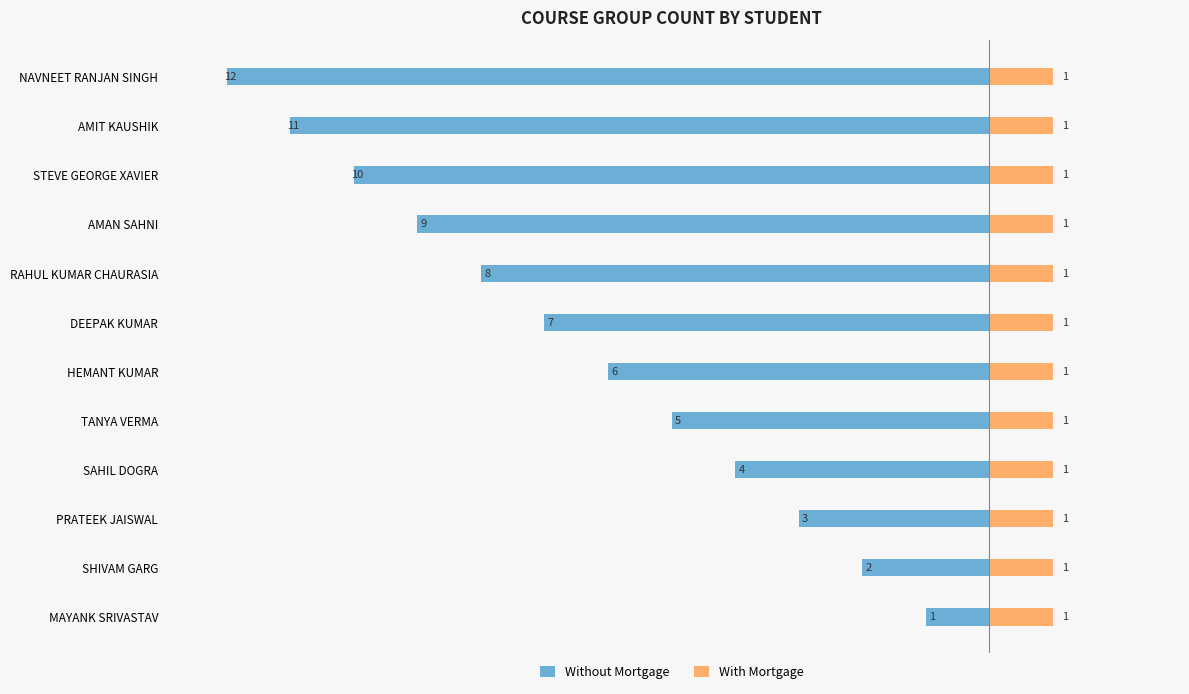

What is the value of the Without Mortgage bar at the 1st from the left?

-1.0